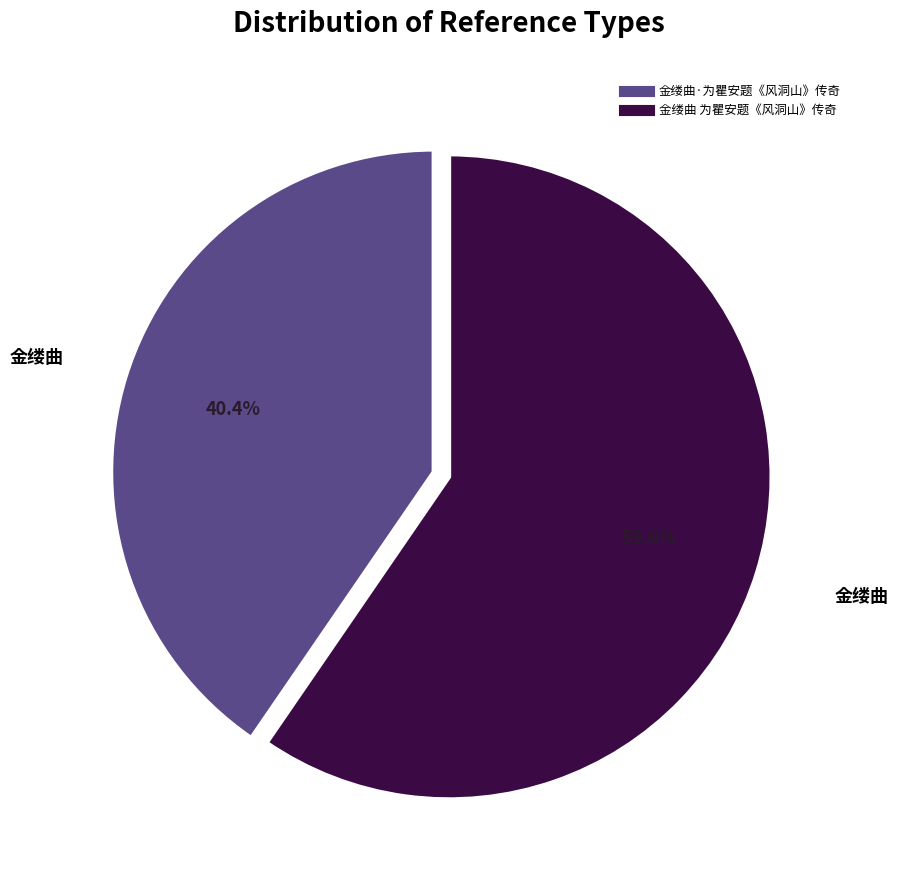

Which has a higher value, 金缕曲·为瞿安题《风洞山》传奇 or 金缕曲 为瞿安题《风洞山》传奇?

金缕曲 为瞿安题《风洞山》传奇